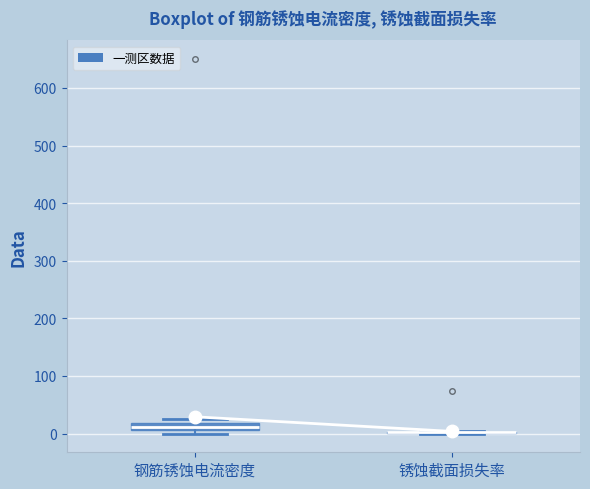

Where is the upper edge of the box for 钢筋锈蚀电流密度 on the y-axis? The values are not printed on the chart, so give them approximately, as read against the axis.

20